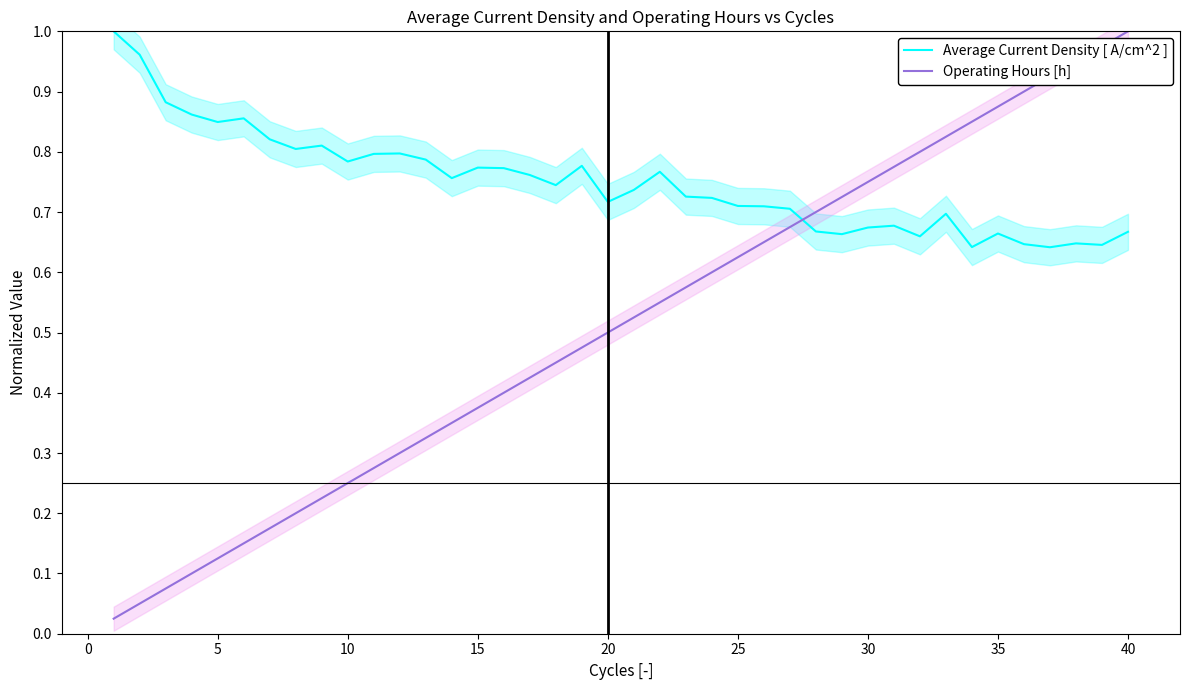

Is it true that Operating Hours [h] equals 0.4 at 25?

False